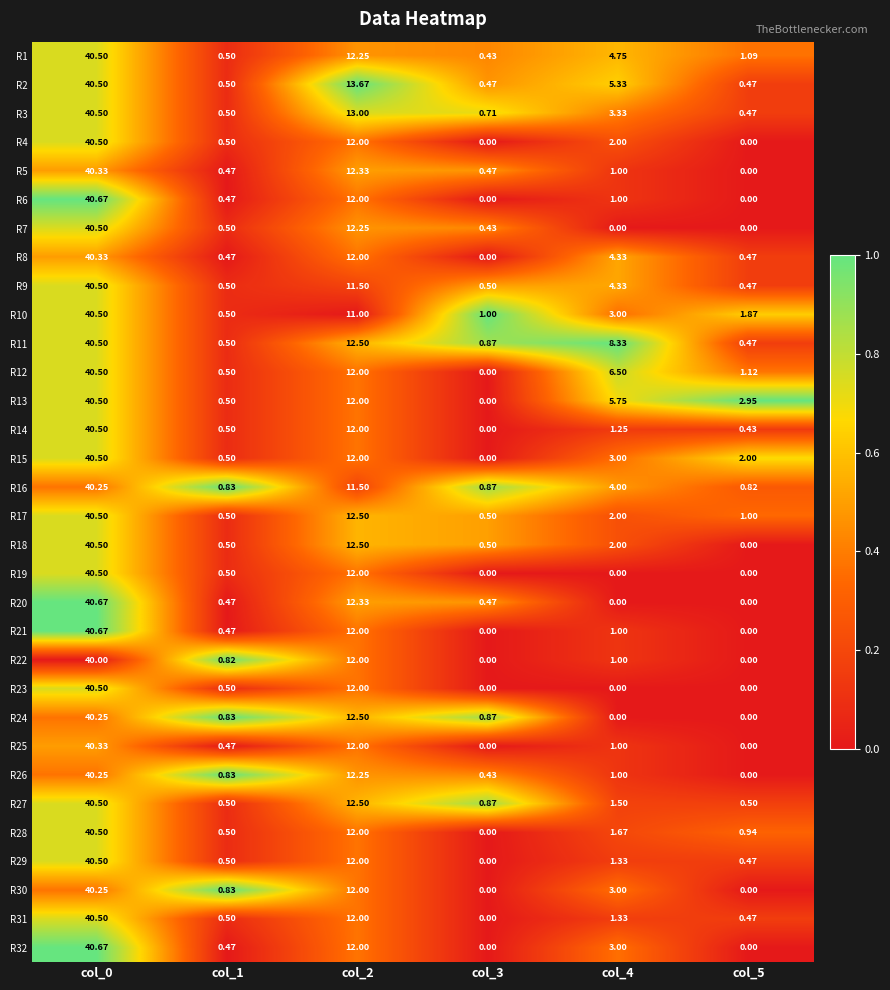

Is the value of R31 at col_4 greater than the value of R17 at col_1?

Yes